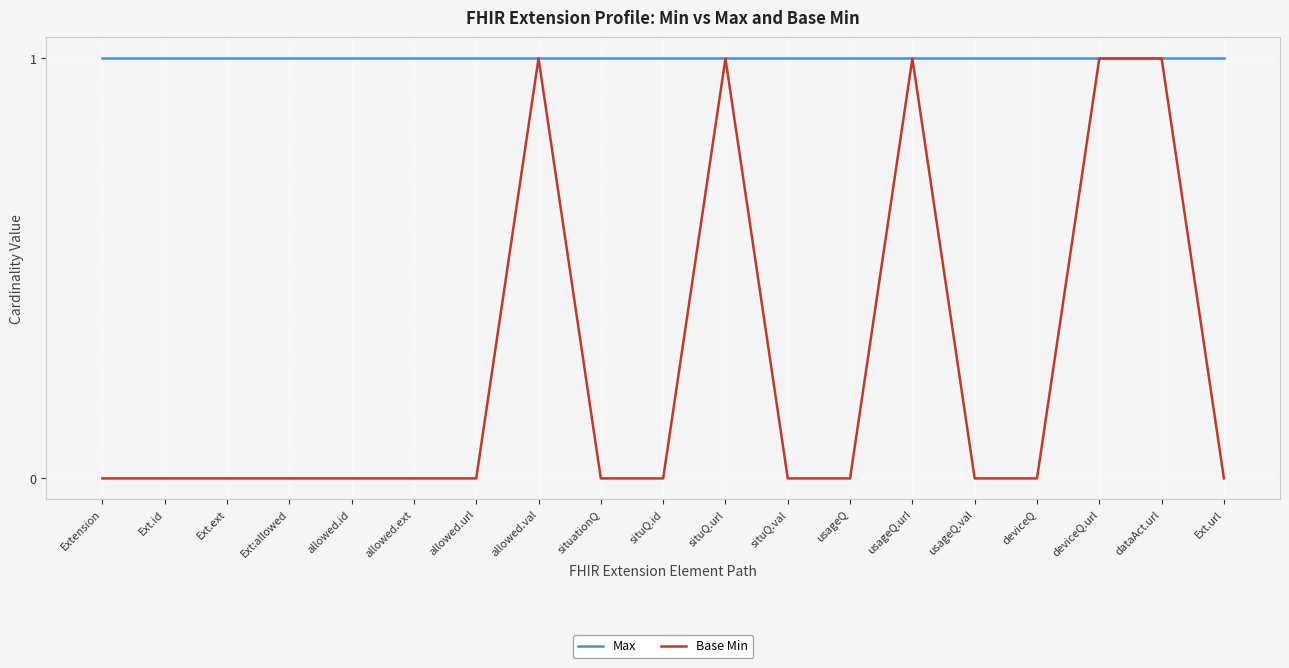

How many Base Min values are between 0 and 1?

19